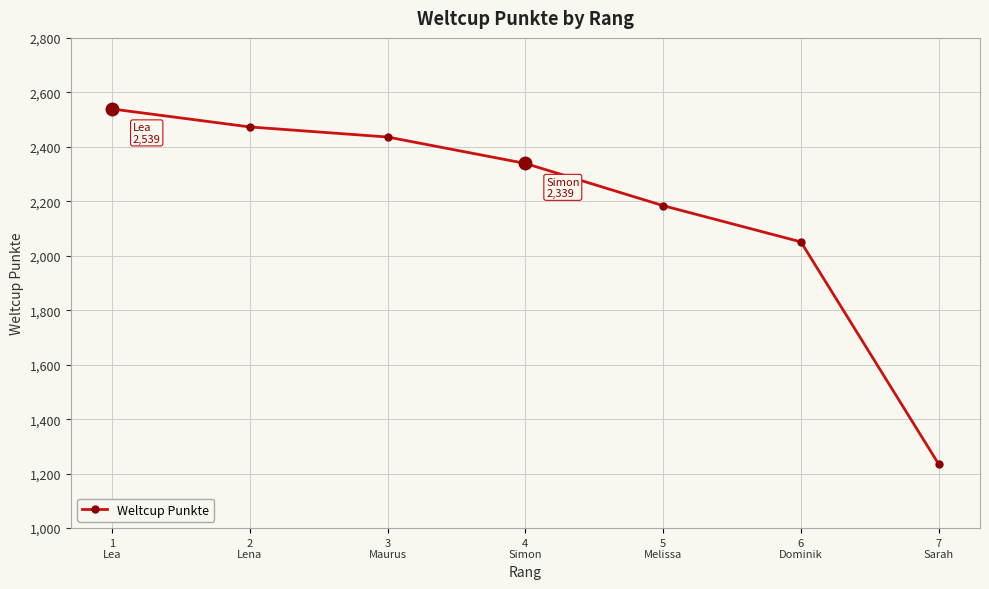

Is it true that the value at 6
Dominik is 2051?

True